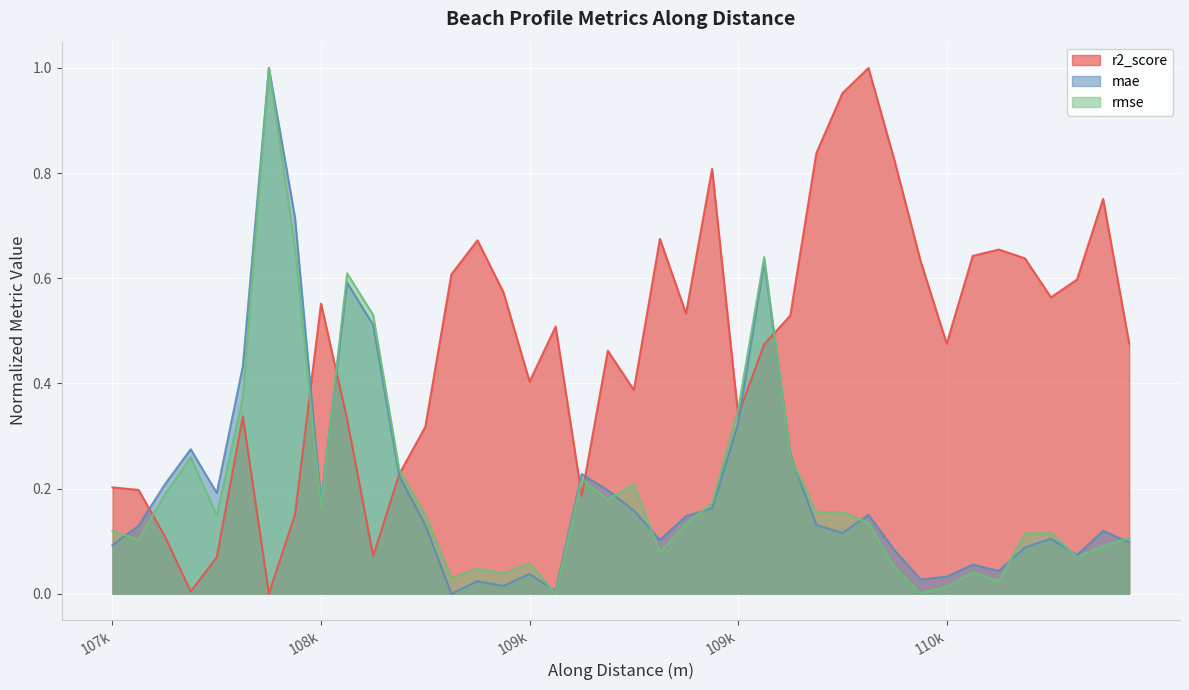

Is the value of mae at nzd0108-0013 greater than the value of rmse at nzd0108-0023?

No